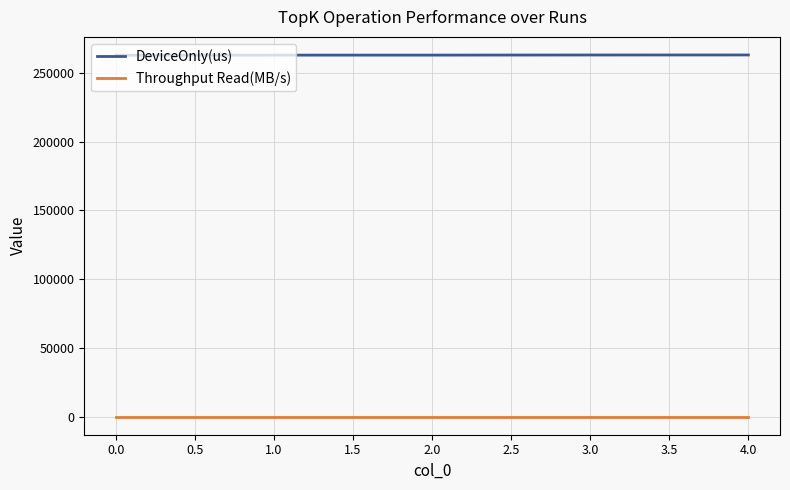

Is it true that DeviceOnly(us) equals 80928.4 at 0.0?

False